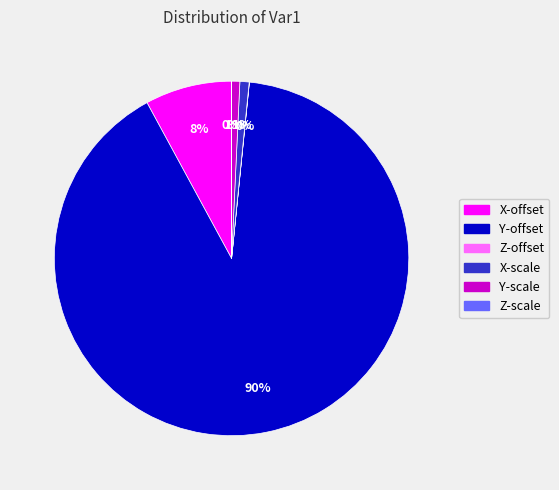

To the nearest percent, what portion does X-scale represent?

1%